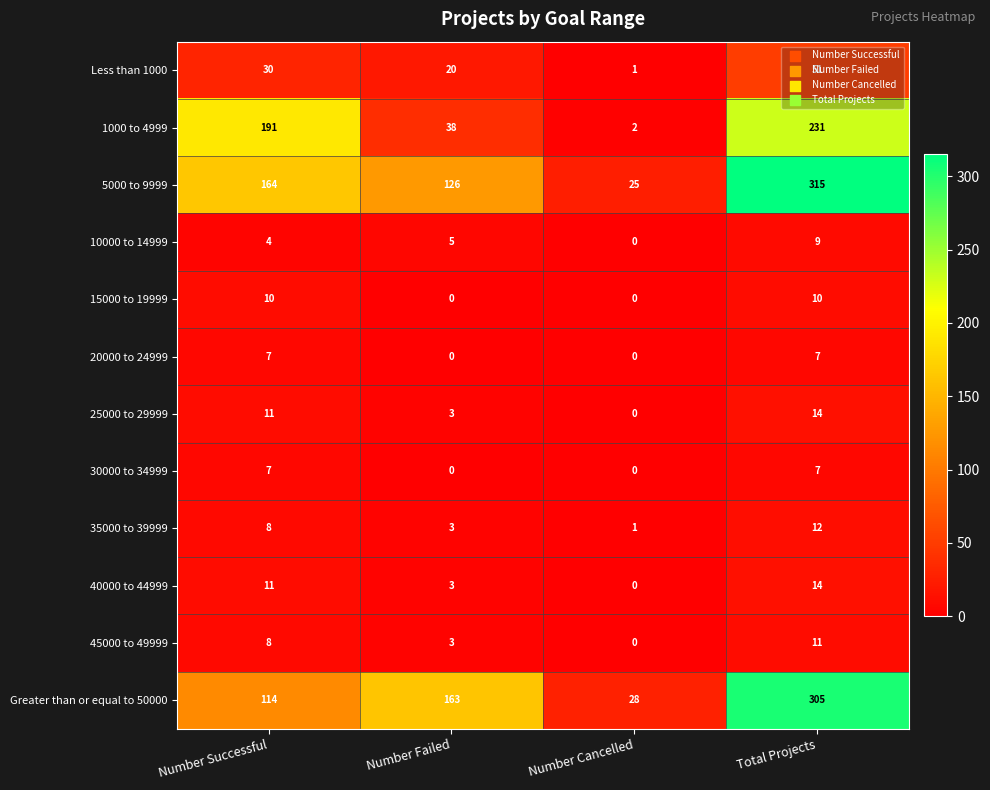

Rank the categories by Less than 1000 value from lowest to highest.

Number Cancelled, Number Failed, Number Successful, Total Projects